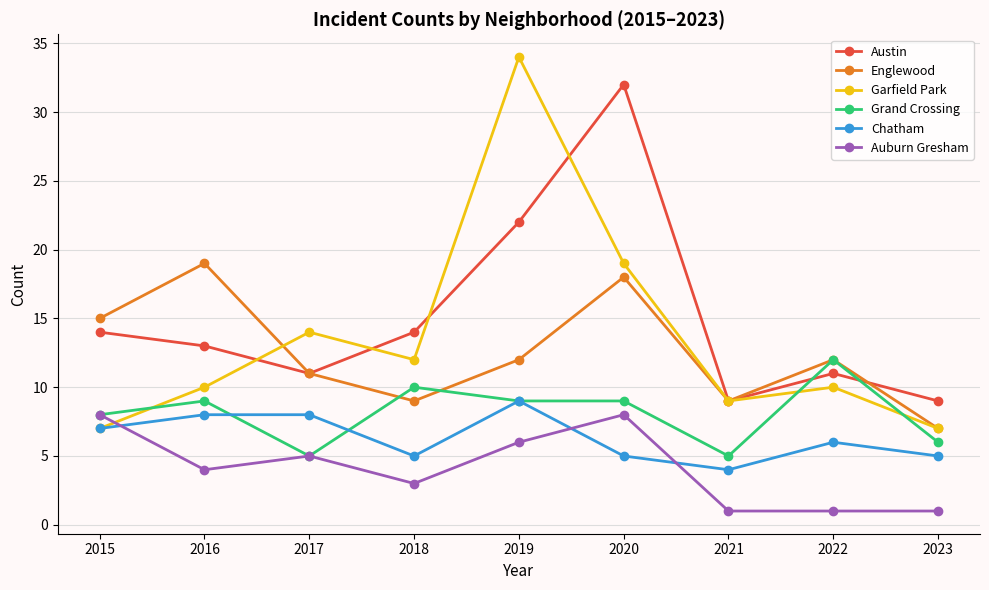

What is the difference between the highest and lowest values at 2019?

28